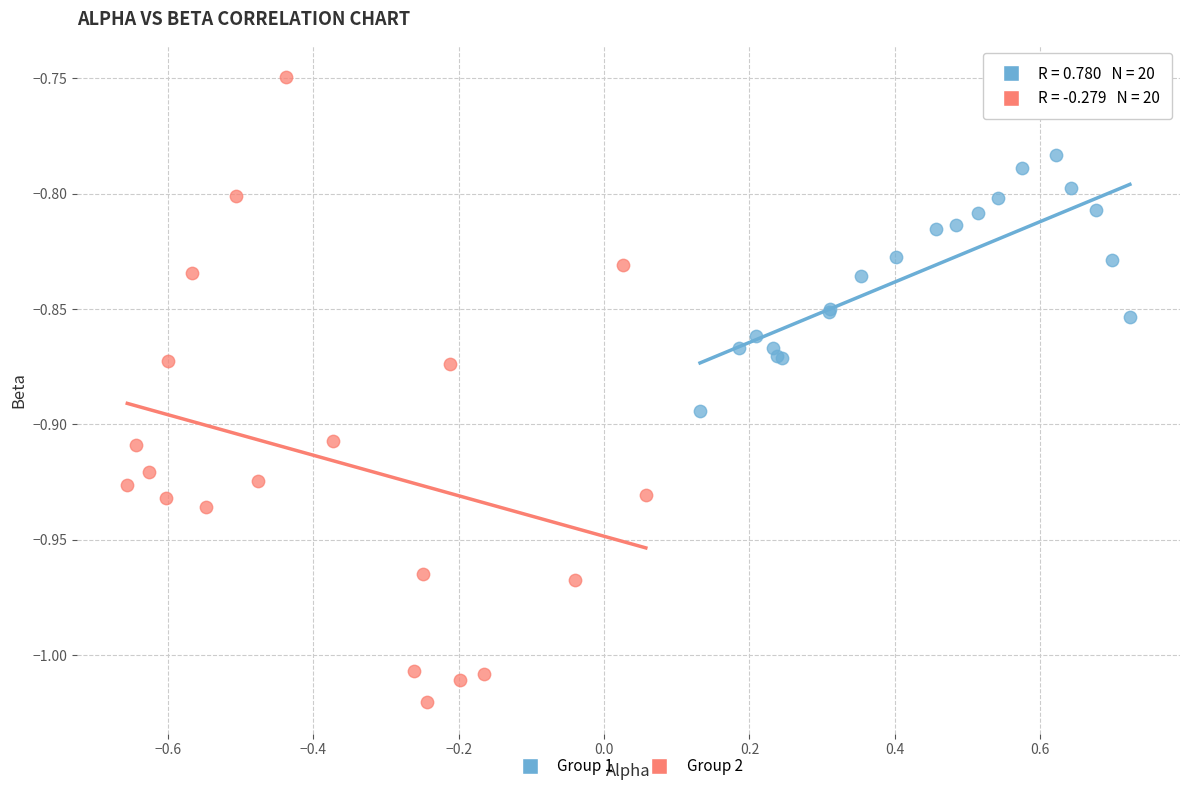

Which series contains the highest Y value?

Group 2